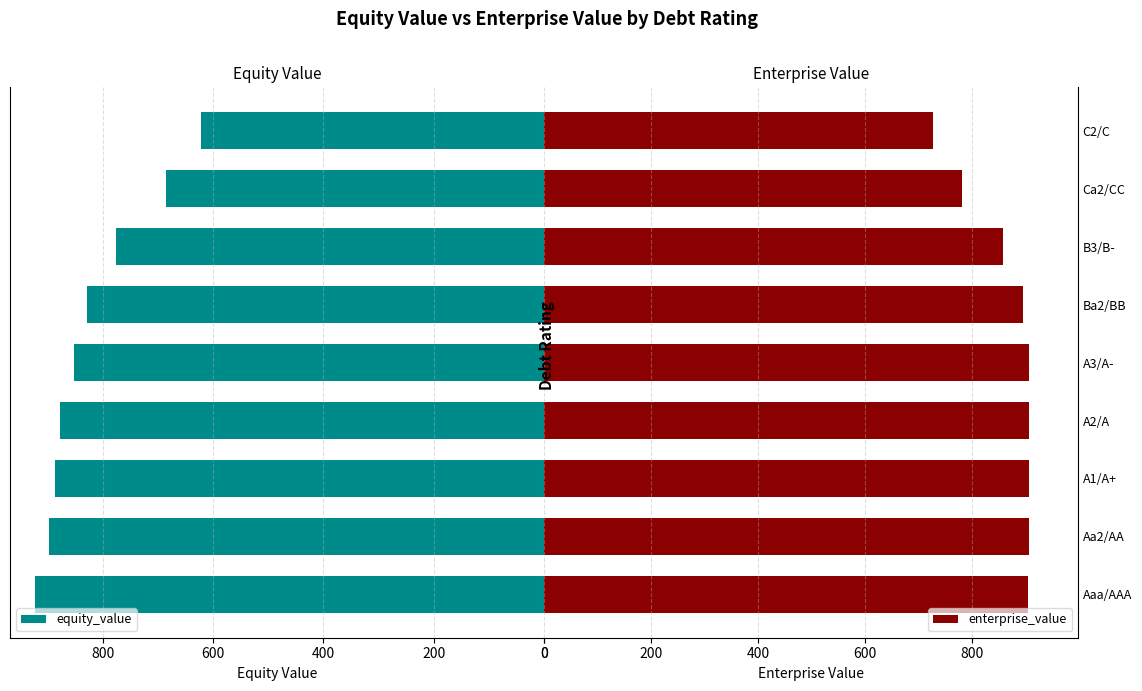

True or false: enterprise_value has a value of 1000.0 at C2/C.

False